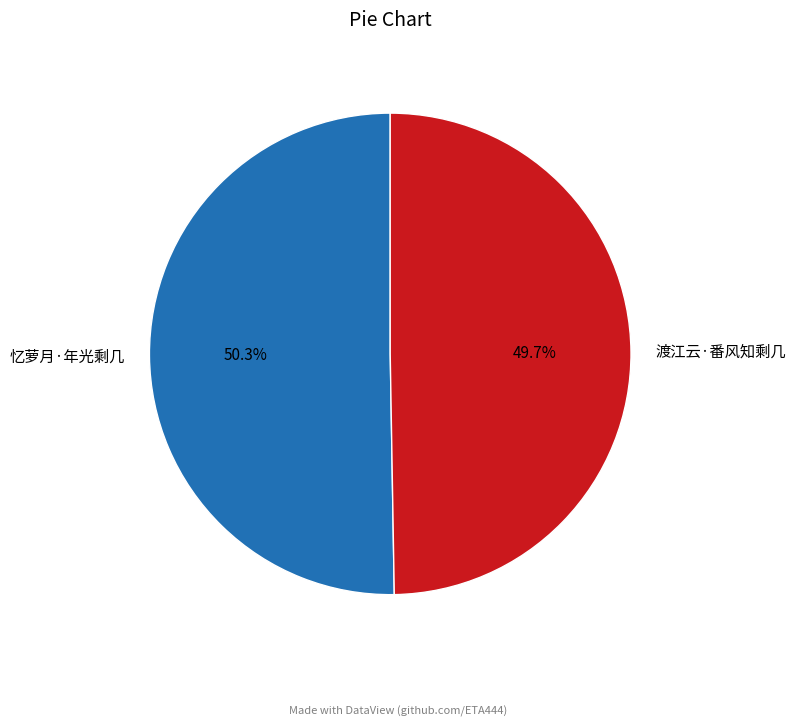

Is the sum of 渡江云·番风知剩几 and 忆萝月·年光剩几 greater than half?

Yes